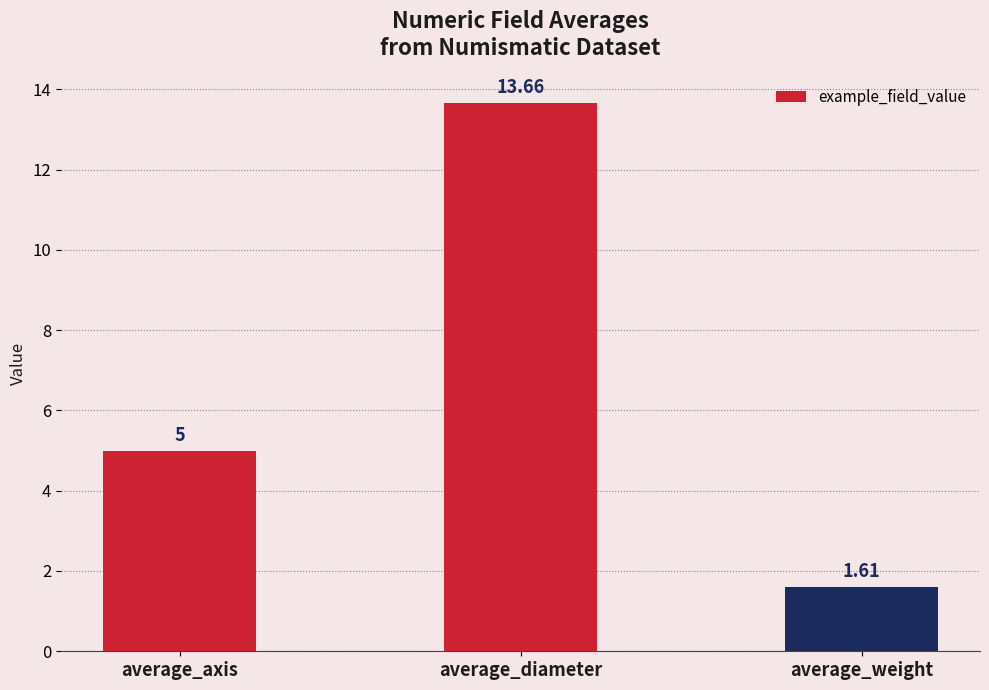

What is the label of the 1st bar from the left?

average_axis